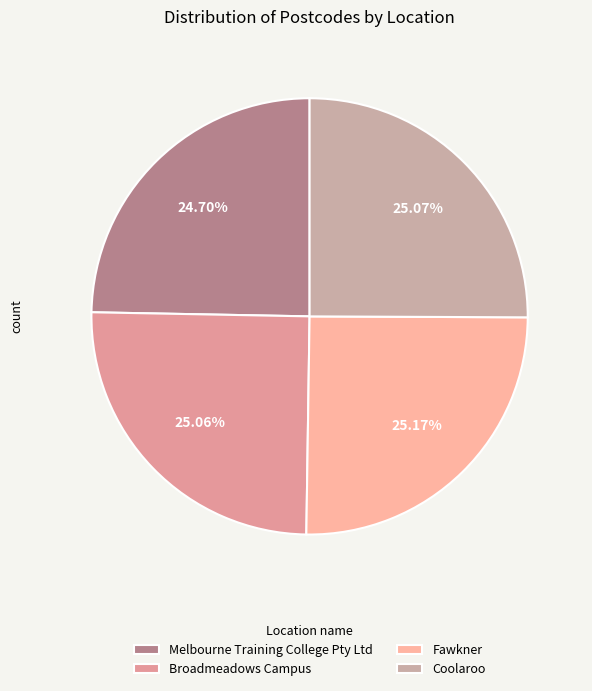

Is there a majority slice in this chart?

No